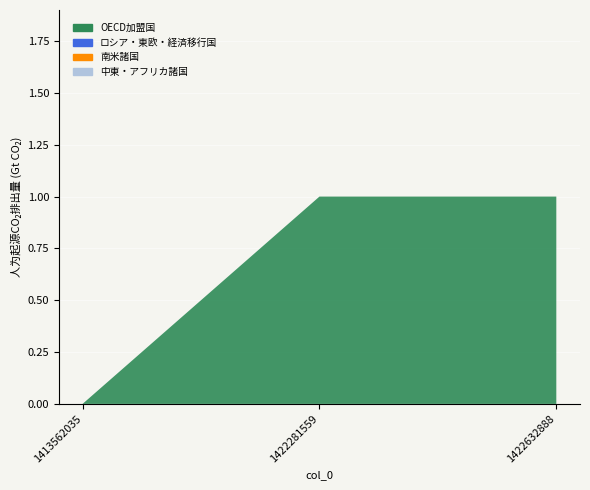

Reading left to right, what are all the values shown in this chart?

OECD加盟国: 0	1	1
ロシア・東欧・経済移行国: 0	0	0
南米諸国: 0	0	0
中東・アフリカ諸国: 0	0	0